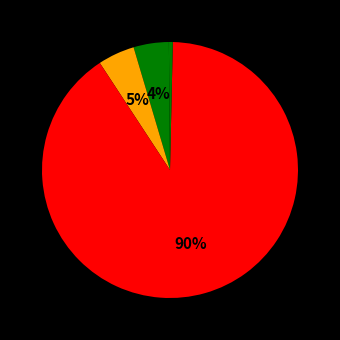

To the nearest percent, what is the average slice percentage?

20%